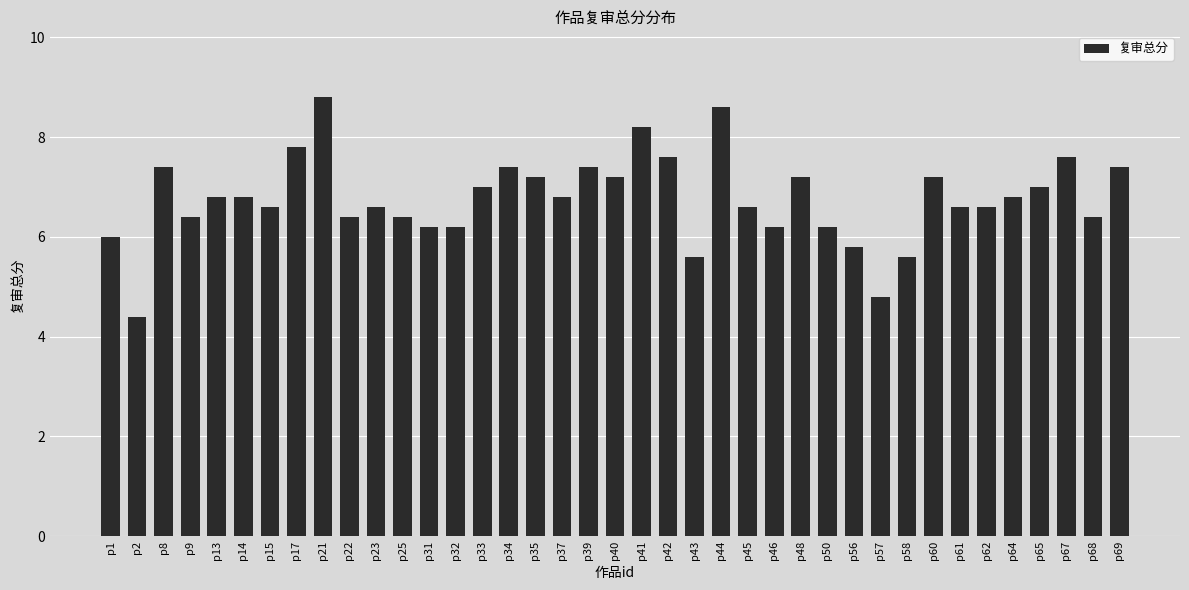

At which label is the value closest to 6?

p1